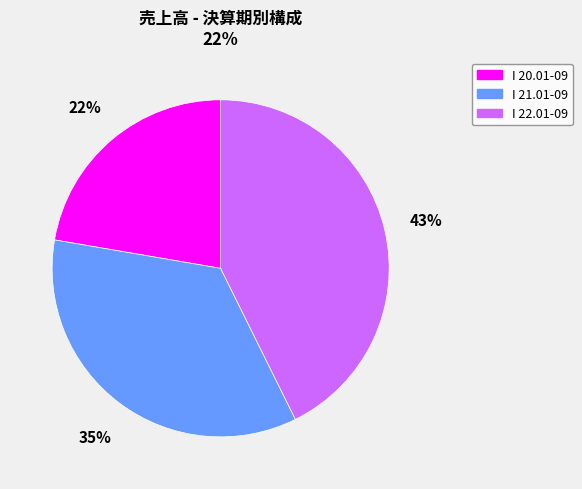

Is it true that I 22.01-09 is 50% of the pie?

False